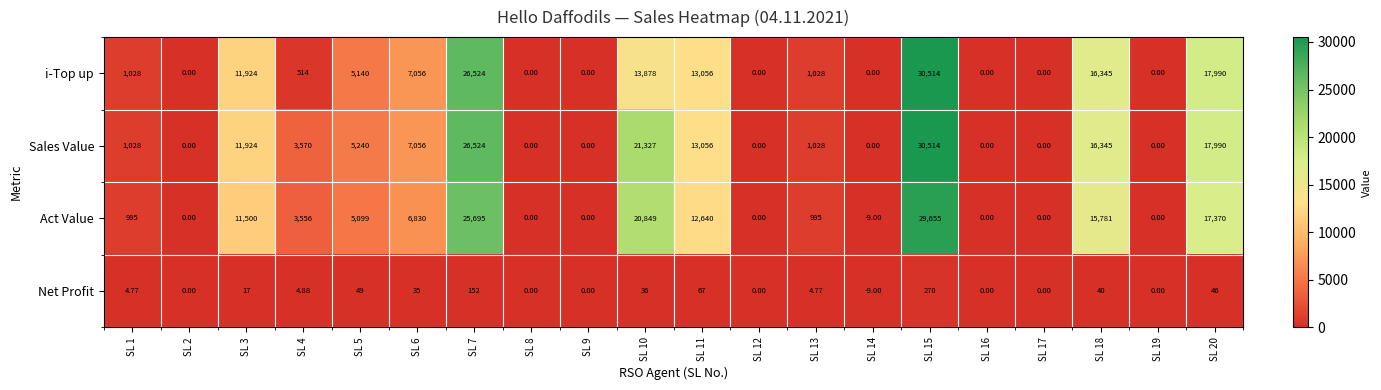

Which series has the largest total across all categories?

Sales Value